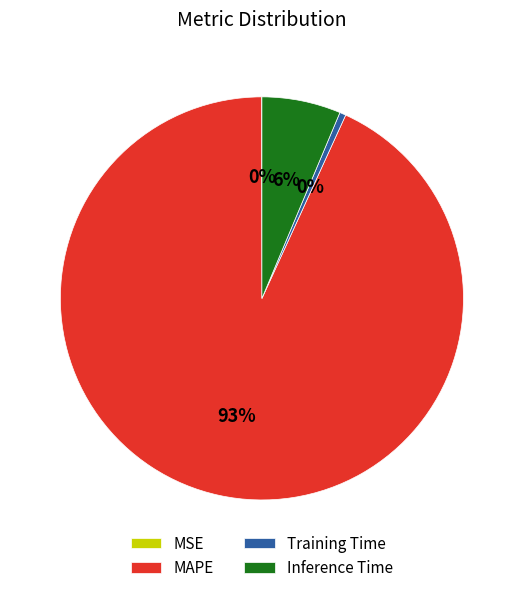

Is there any slice that represents more than half of the pie?

Yes